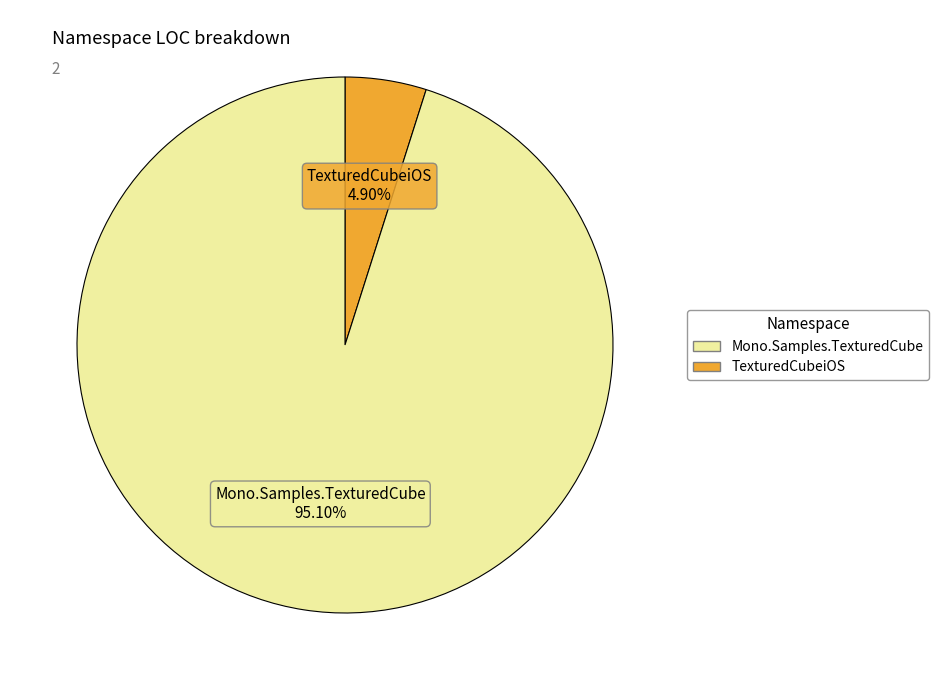

Is there a majority slice in this chart?

Yes